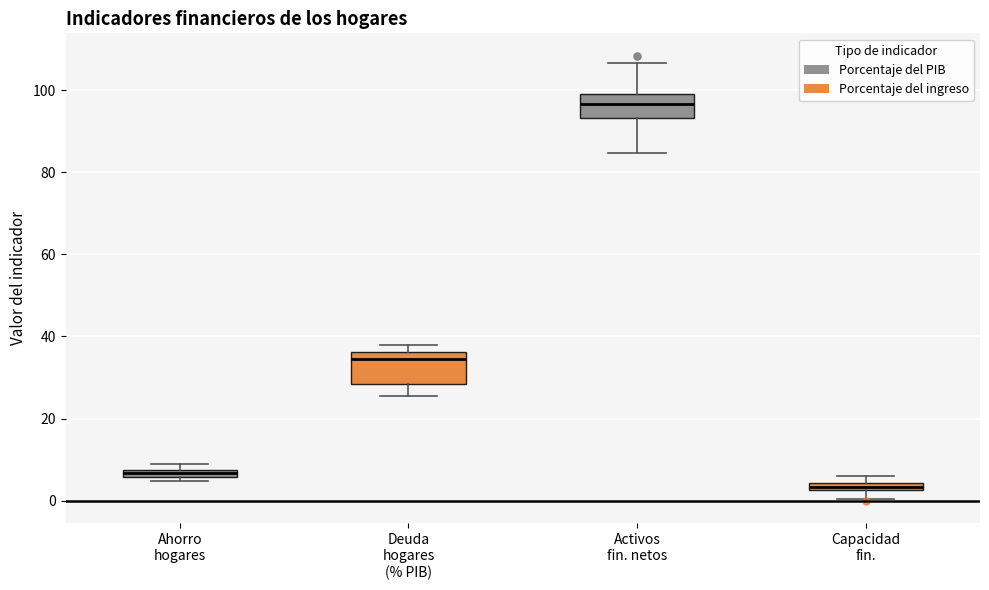

Which box's median line is the lowest?

Capacidad fin.